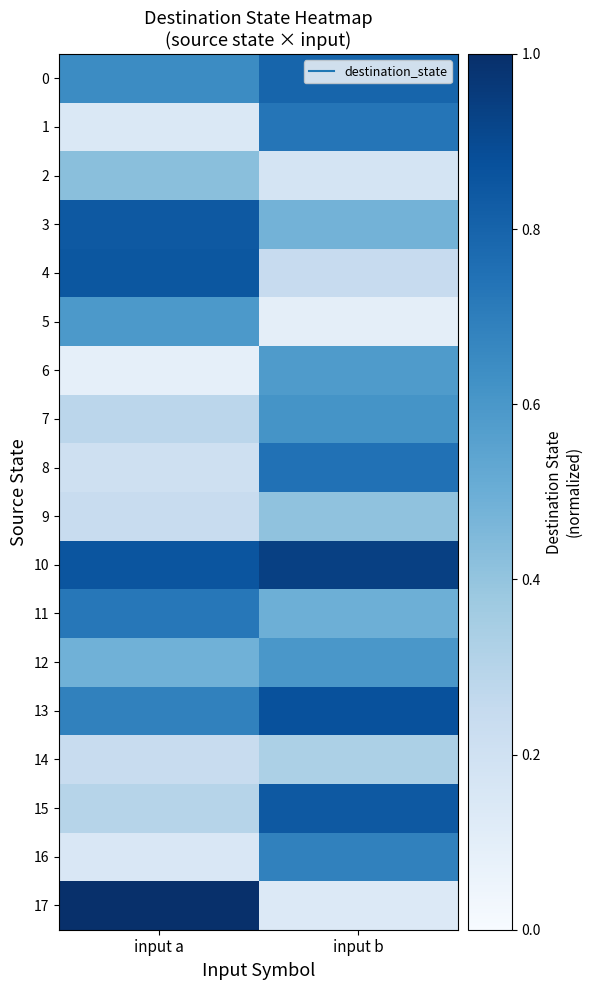

List the series in order of their peak value, lowest first.

14, 9, 2, 6, 5, 12, 7, 16, 11, 1, 8, 0, 3, 15, 4, 13, 10, 17